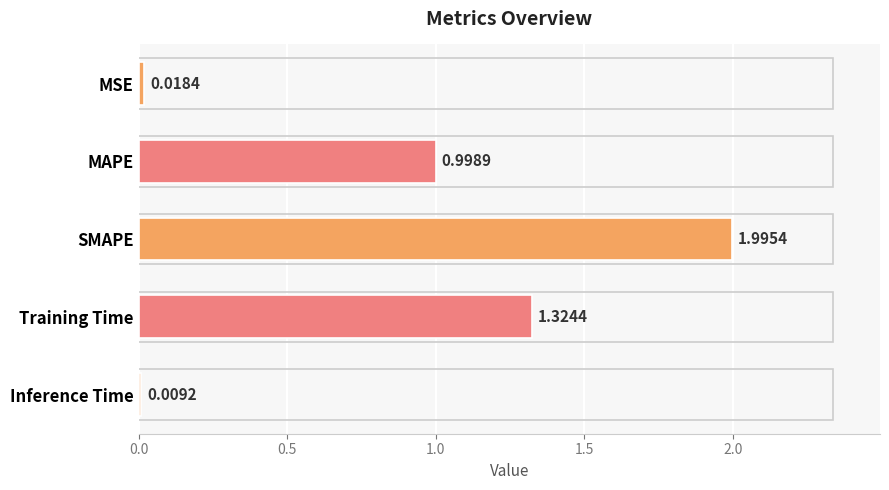

How many bars are there in total?

5